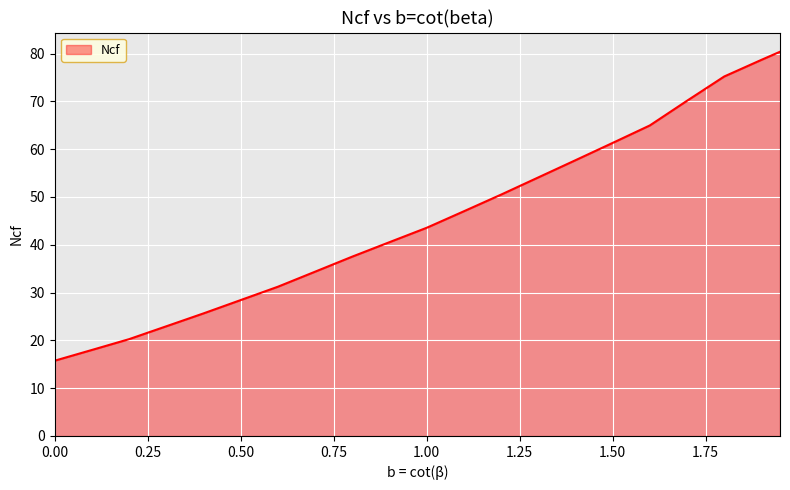

How many values are below 43?

20